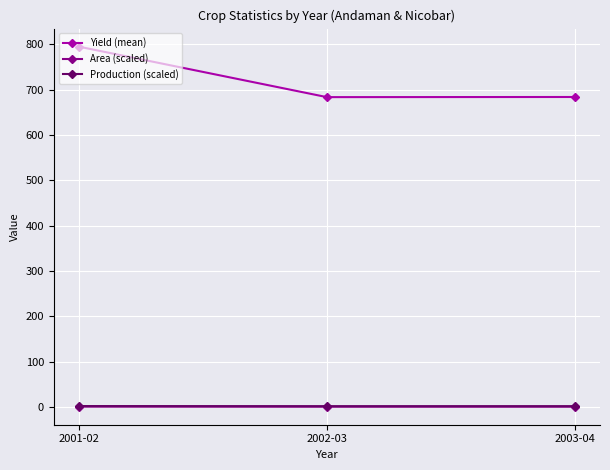

What position from the left is 2001-02?

1